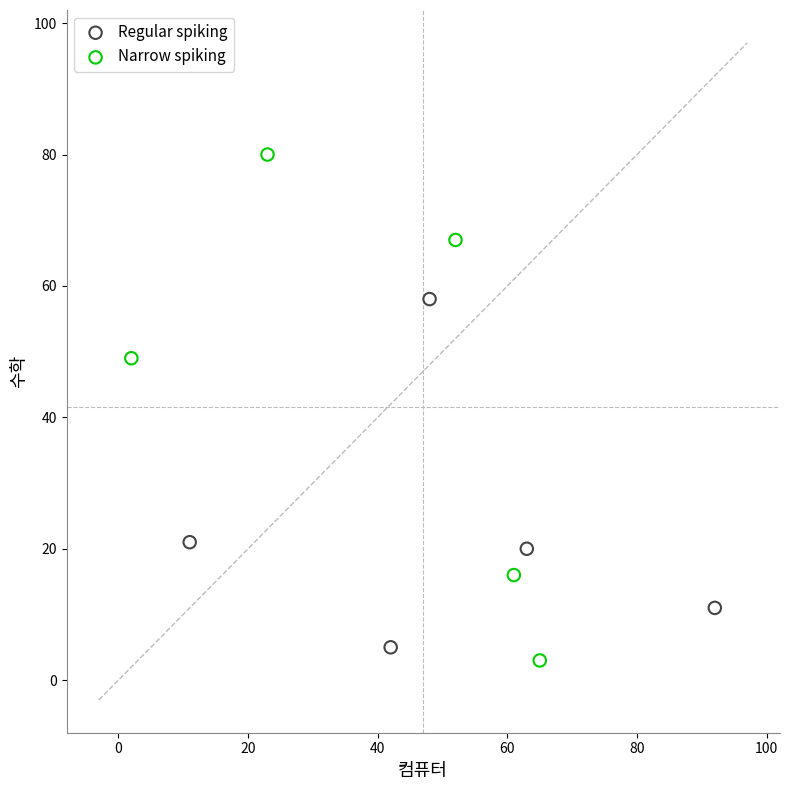

Which series reaches the maximum Y coordinate?

Narrow spiking